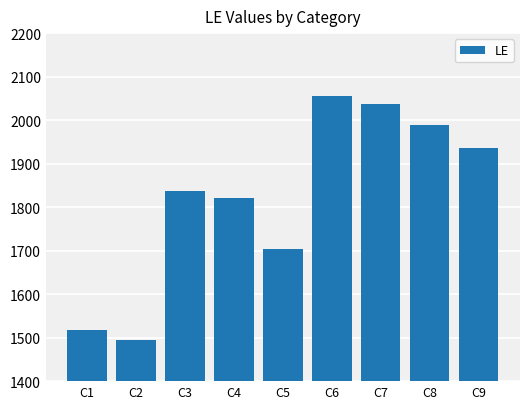

Rank the categories by value from highest to lowest.

C6, C7, C8, C9, C3, C4, C5, C1, C2